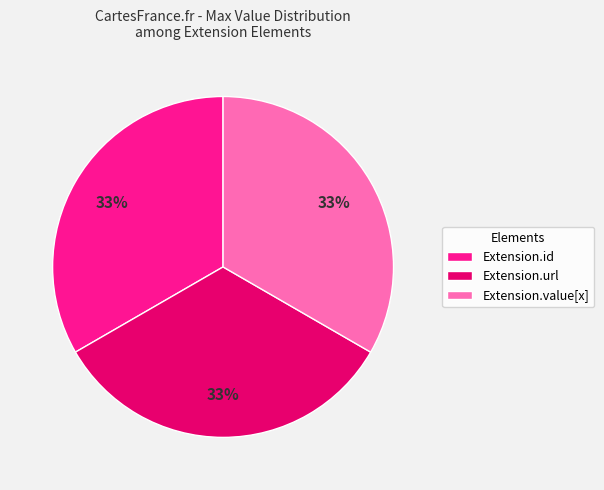

To the nearest percent, what portion does Extension.value[x] represent?

33%